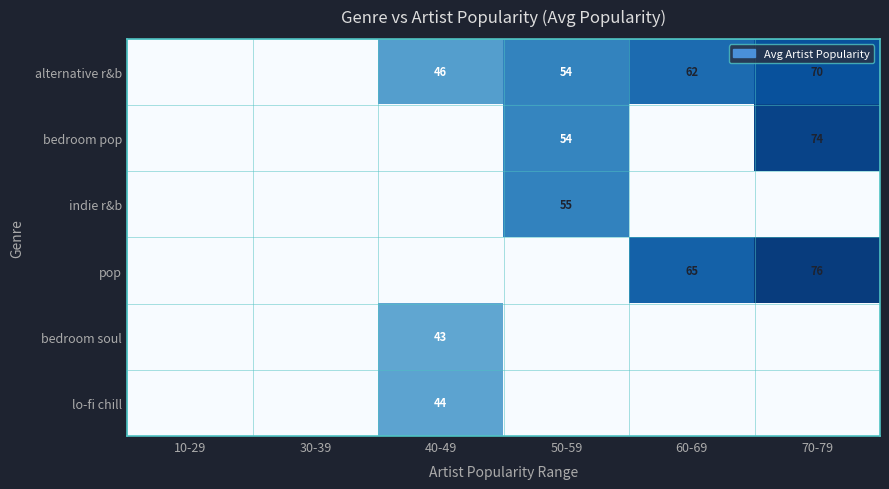

The value of alternative r&b at 70-79 is 100. True or false?

False